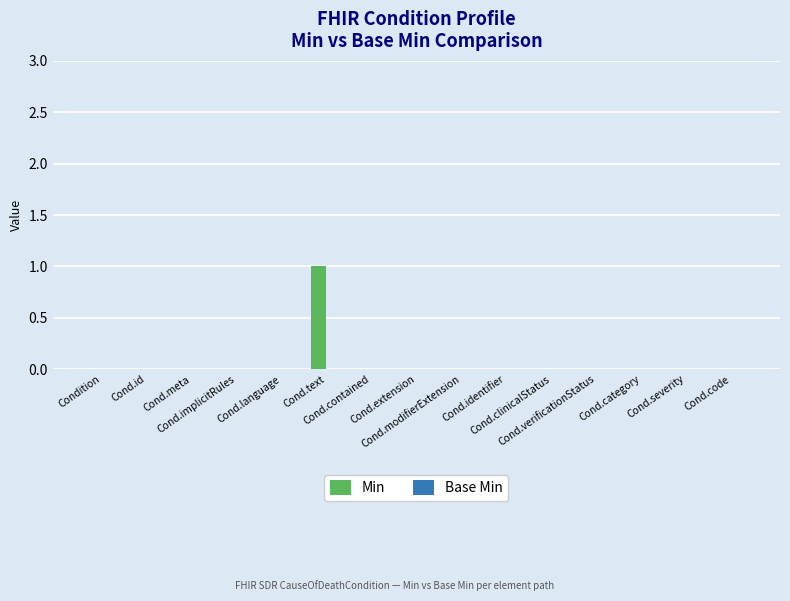

How many distinct data groups are displayed?

1